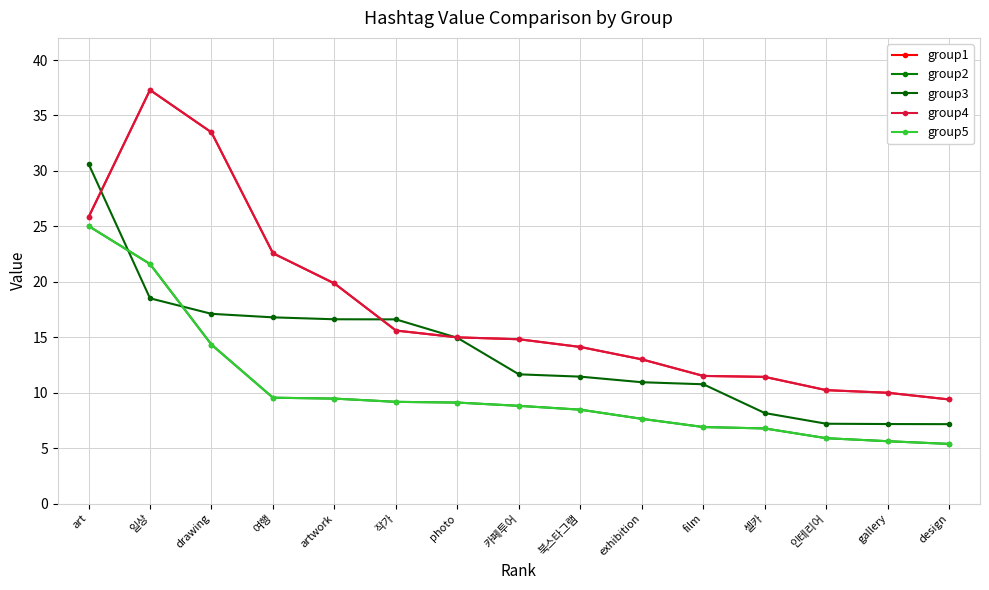

Which series has the largest total across all categories?

group1